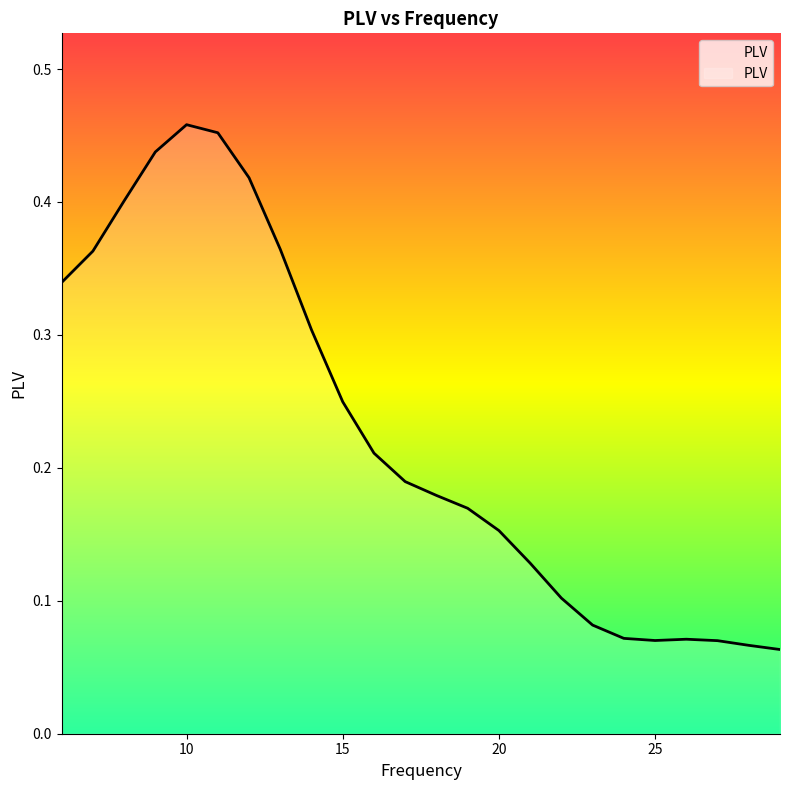

Count the number of data series in this chart.

1